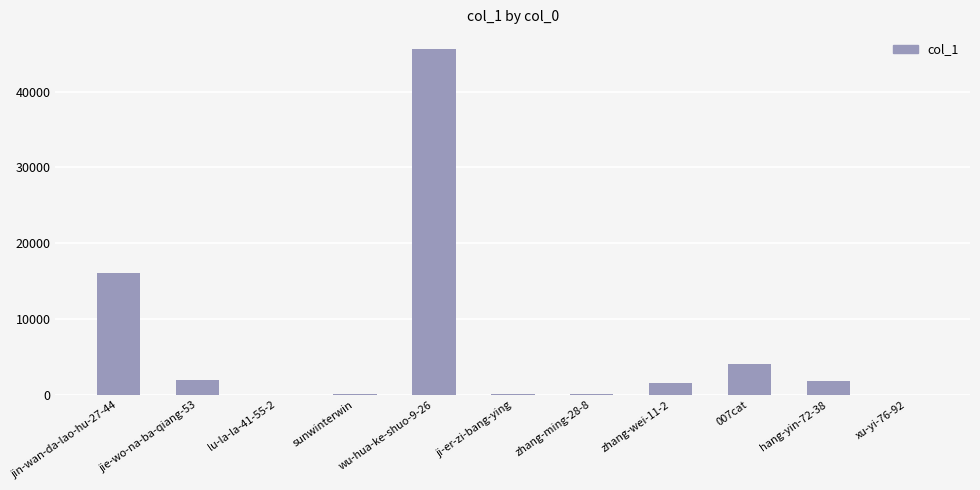

At which label is the value closest to 22787?

jin-wan-da-lao-hu-27-44